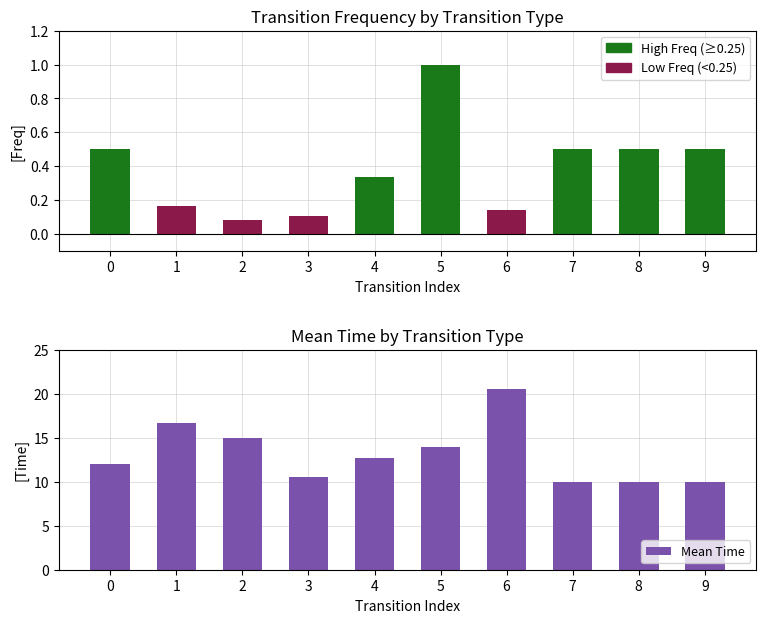

Where does the Mean Time series first go above 12?

1